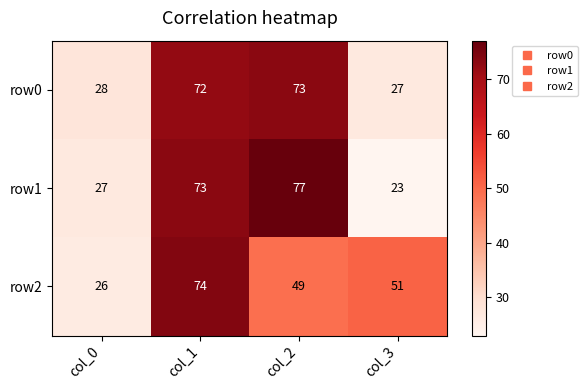

Reading left to right, list all the values displayed in this chart.

row0: col_0=28	col_1=72	col_2=73	col_3=27
row1: col_0=27	col_1=73	col_2=77	col_3=23
row2: col_0=26	col_1=74	col_2=49	col_3=51